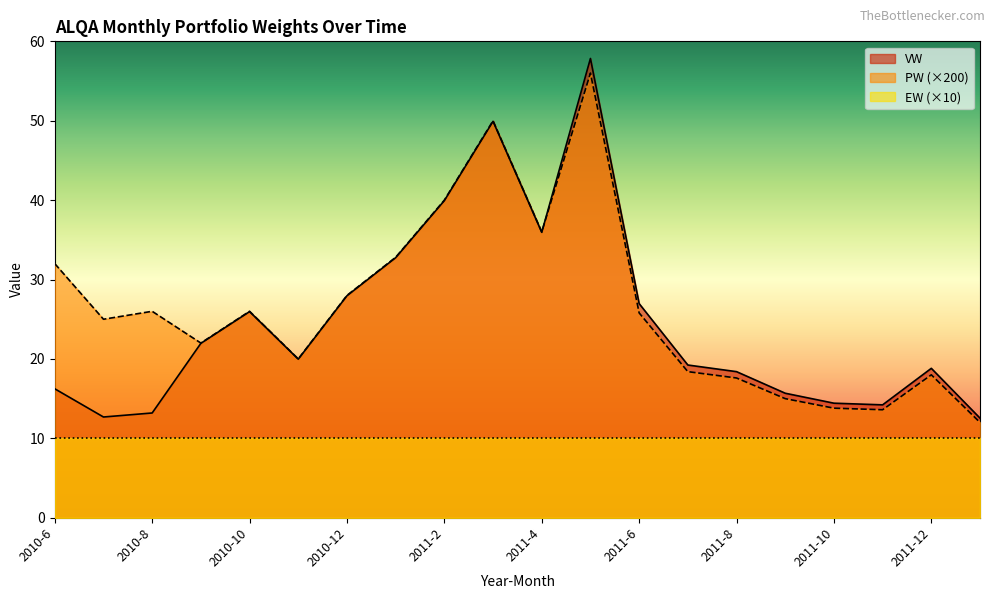

What is the smallest value displayed?

10.0